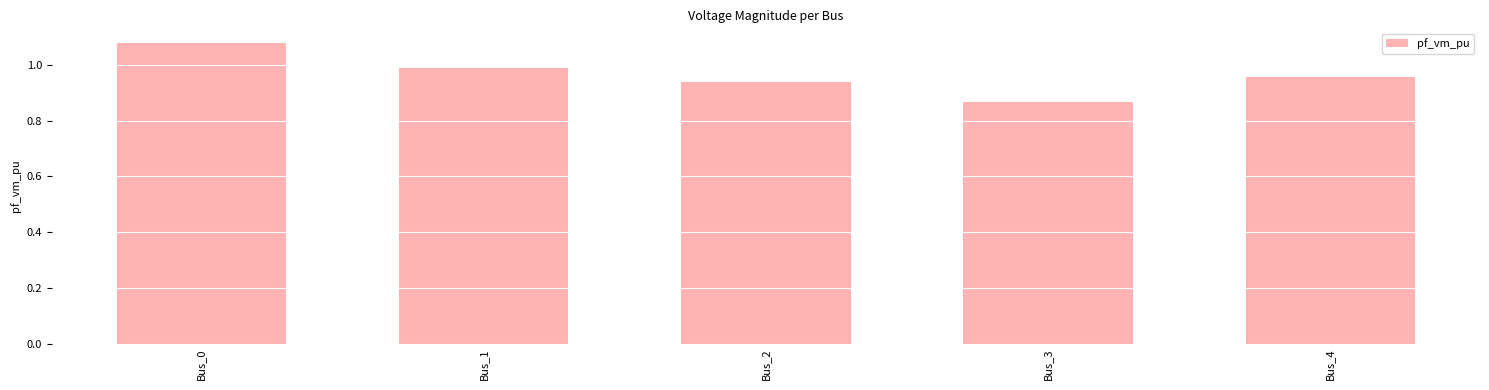

At which label is the value closest to 0?

Bus_3